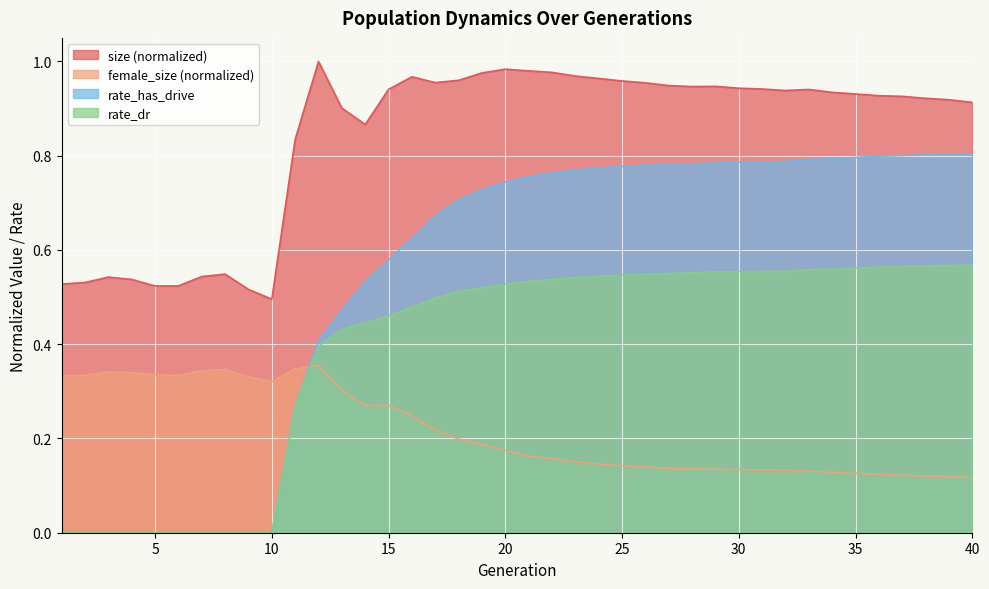

Which category has the highest value across all series?

12